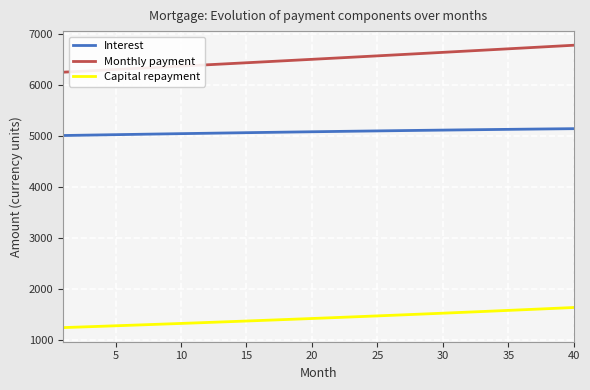

Which series has the largest range (max minus min)?

Monthly payment